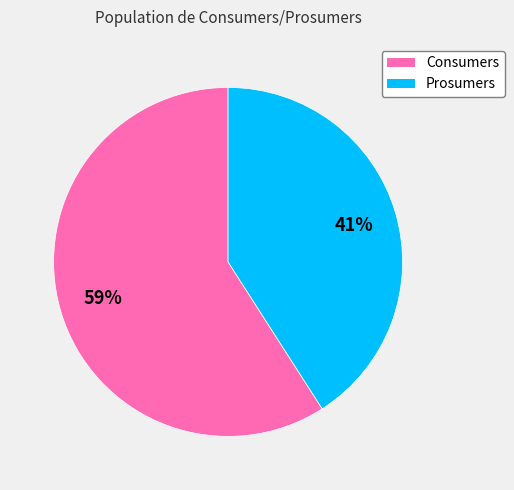

To the nearest percent, what is the difference between the largest and smallest slice percentages?

18%